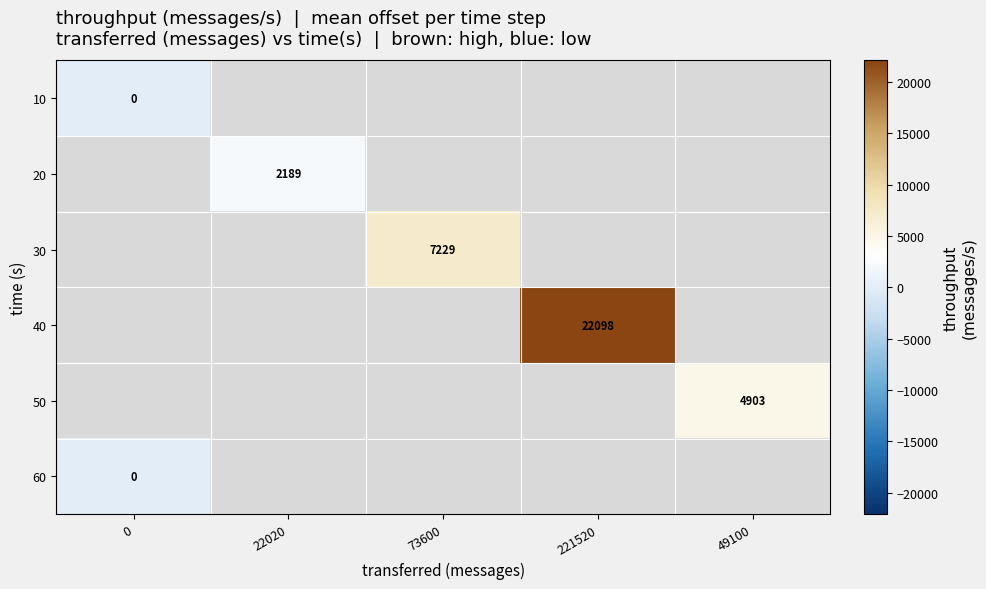

The value of 20 at 22020 is 2189. True or false?

True